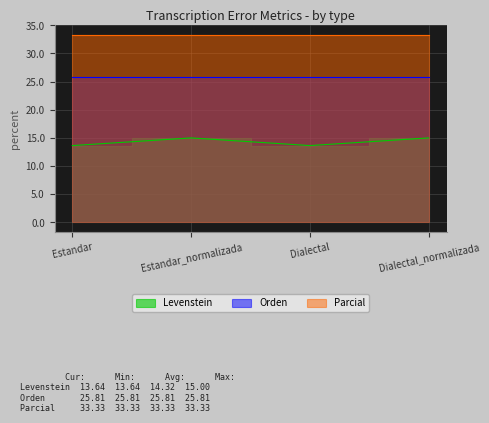

What is the spread (max minus min) of values at Dialectal?

19.7